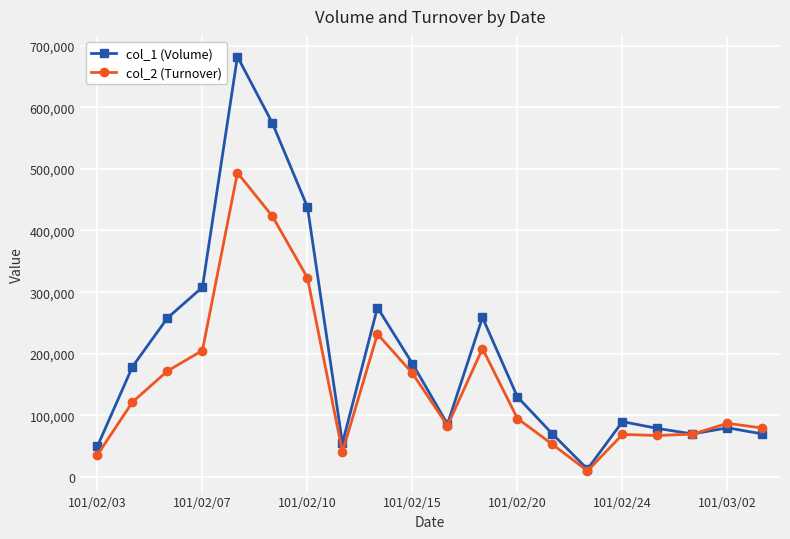

Which series has the largest range (max minus min)?

col_1 (Volume)